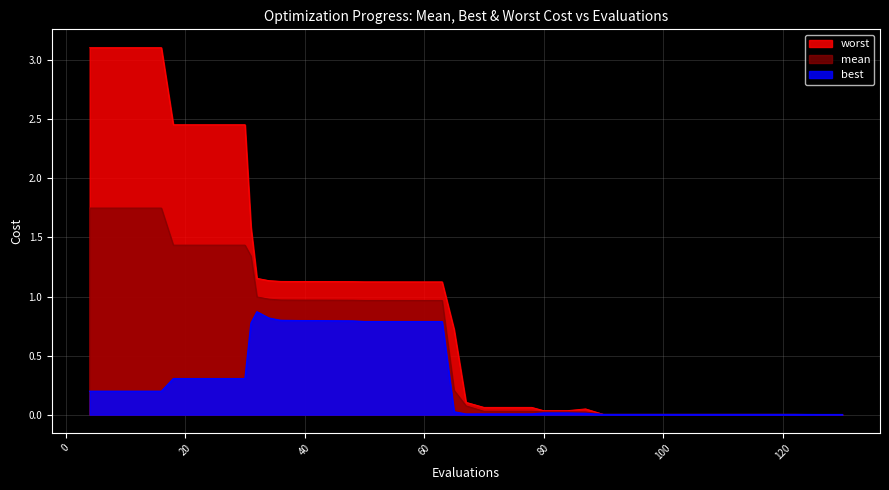

At how many categories does at least one series exceed 3?

4